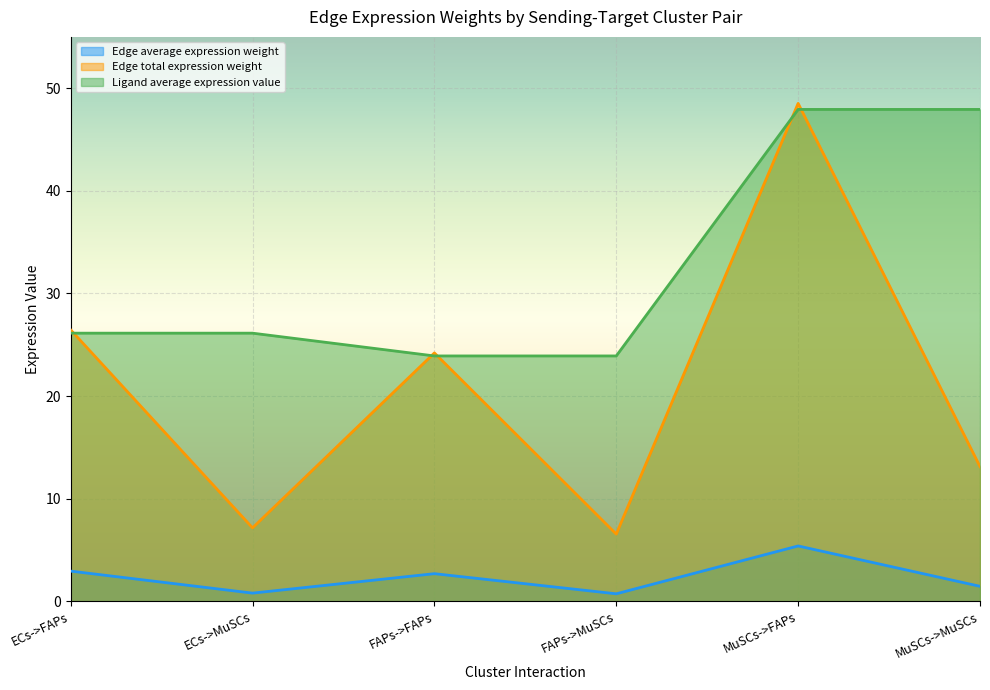

True or false: Edge total expression weight has a value of 13.1 at MuSCs->MuSCs.

True